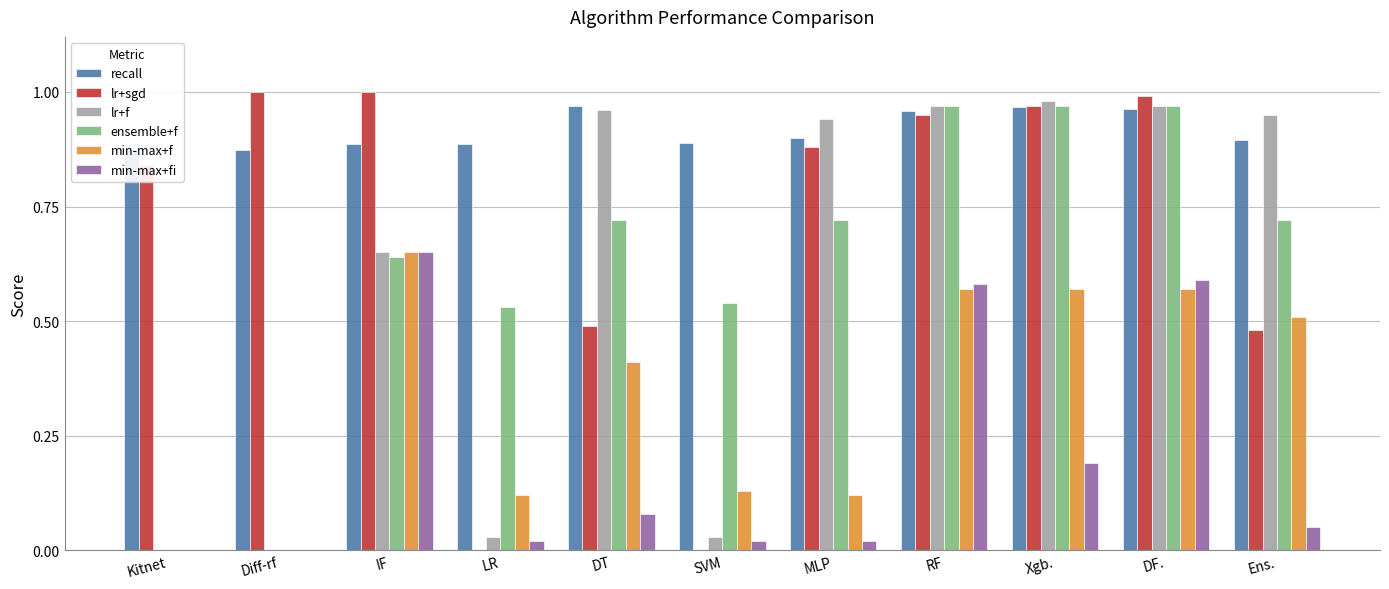

Is the value of recall at Xgb. greater than the value of min-max+fi at Xgb.?

Yes